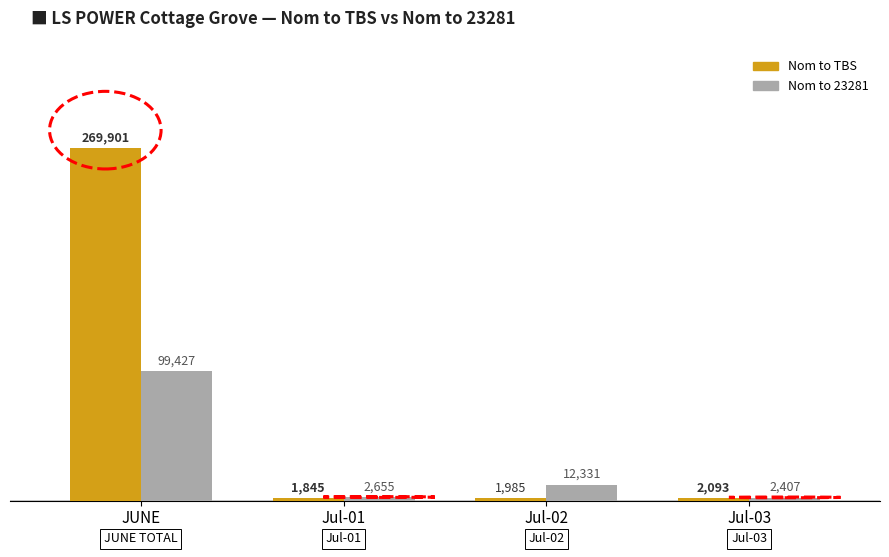

At which label does Nom to TBS reach its peak?

JUNE
TOTAL